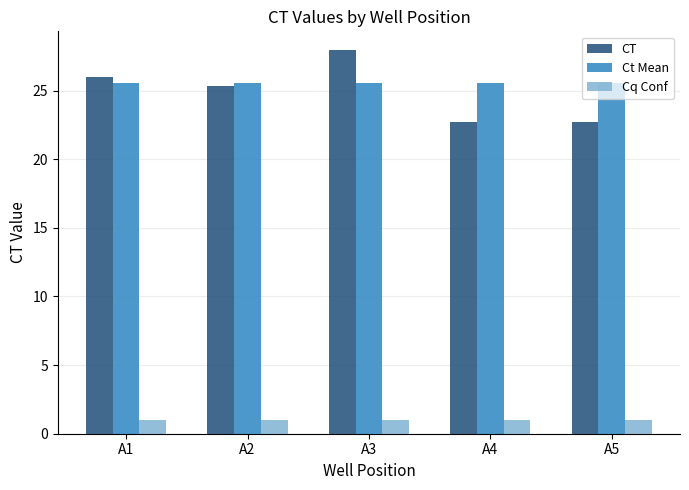

What is the spread (max minus min) of values at A5?

24.6